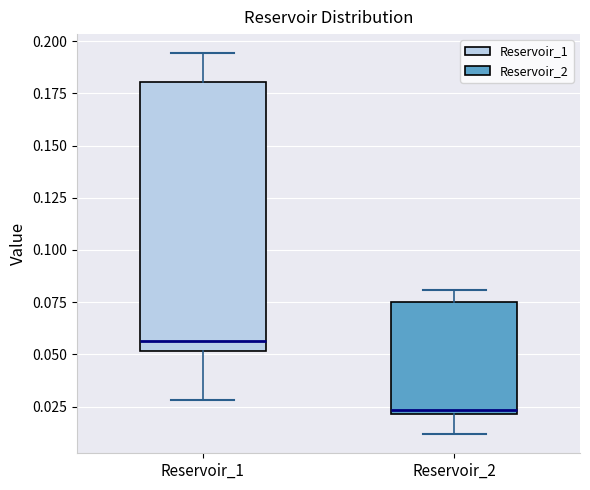

Reading left to right, read every box against the y-axis: the position of its median line, the range the box covers, and the ends of its whiskers. The values are not printed on the chart, so give them approximately, as read against the axis.

Reservoir_1: median 0.055, box 0.050 to 0.180, whiskers 0.030 to 0.195
Reservoir_2: median 0.025, box 0.020 to 0.075, whiskers 0.010 to 0.080